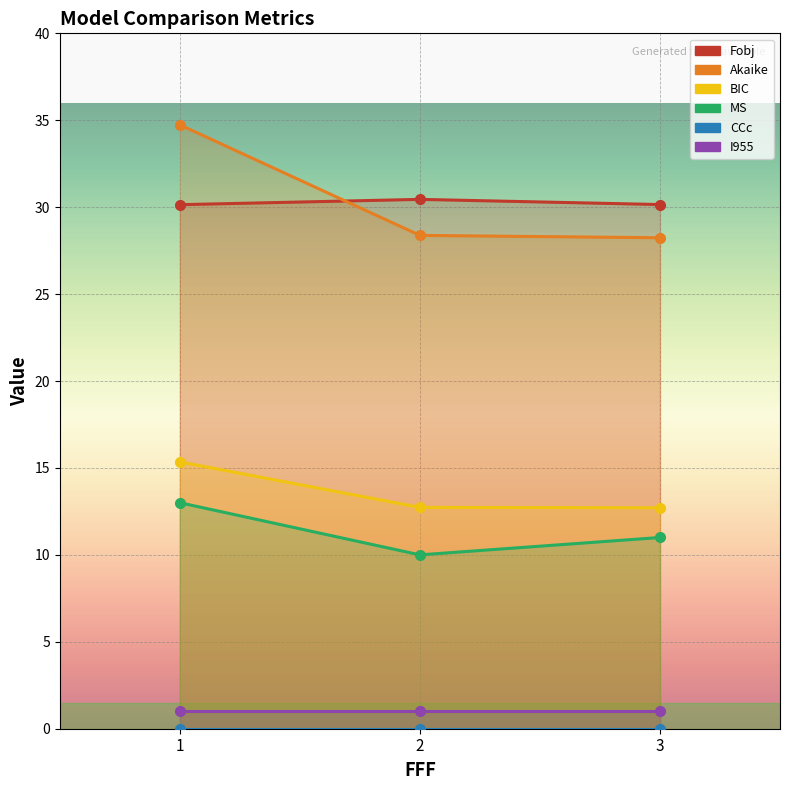

At which label does MS first exceed 11?

1